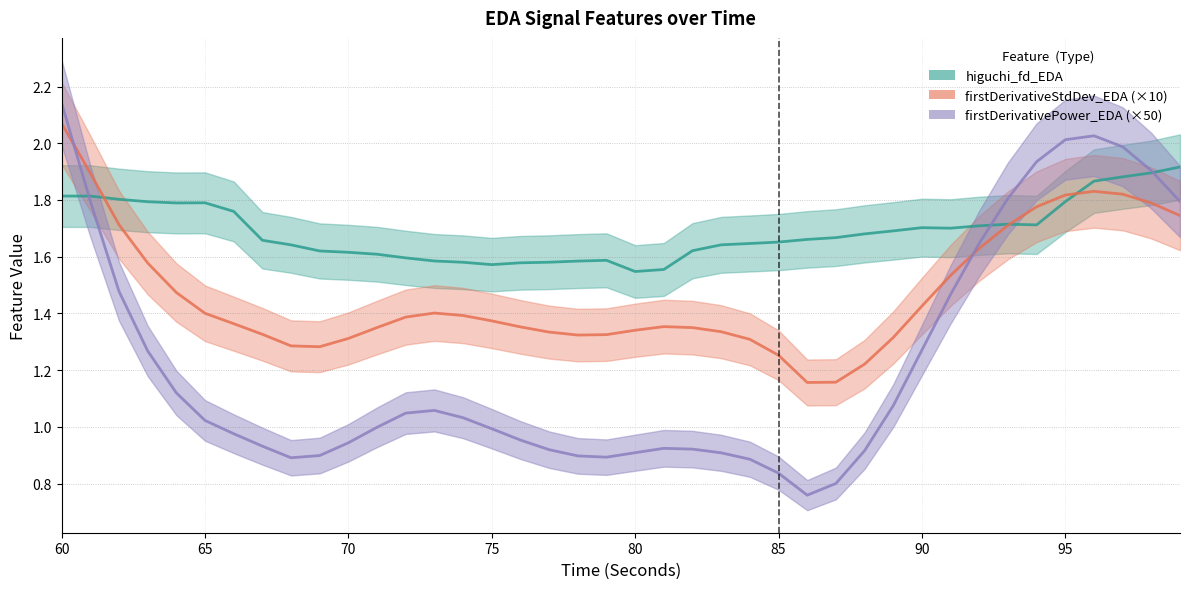

In firstDerivativeStdDev_EDA (×10), how many points are higher than both neighbors (excluding endpoints)?

3